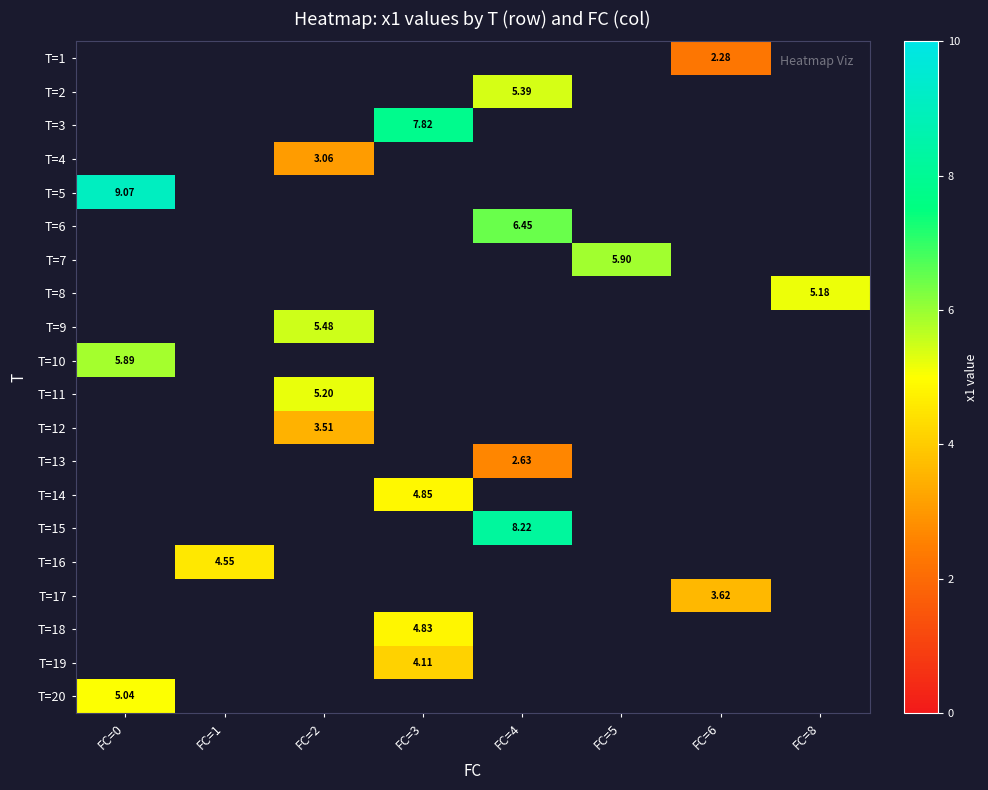

Which label corresponds to the largest value in the chart?

FC=0